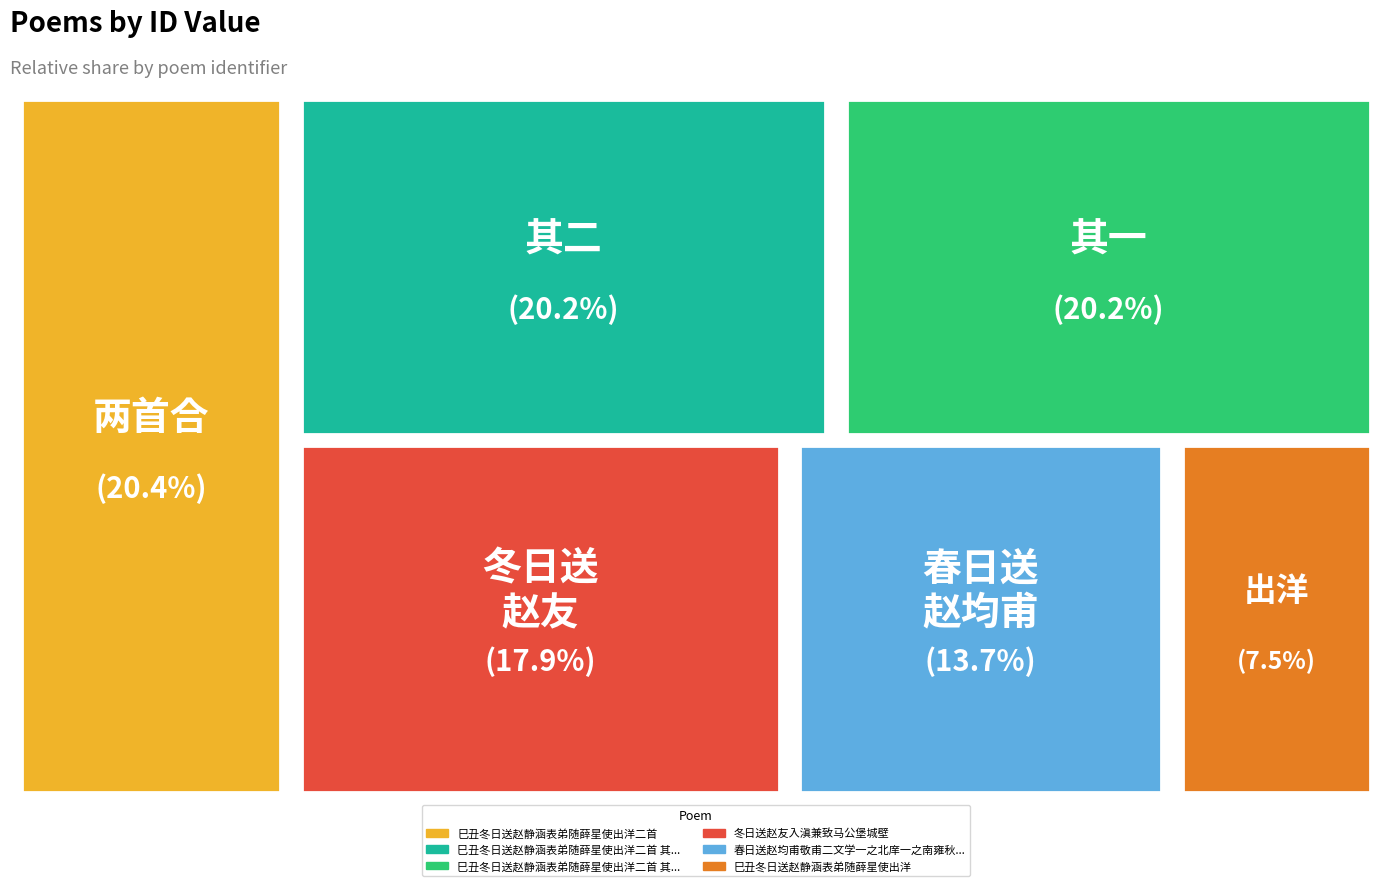

How much of the chart is everything except 春日送赵均甫敬甫二文学一之北庠一之南雍秋试并寄怀大学士汝迈先生?

86.3%